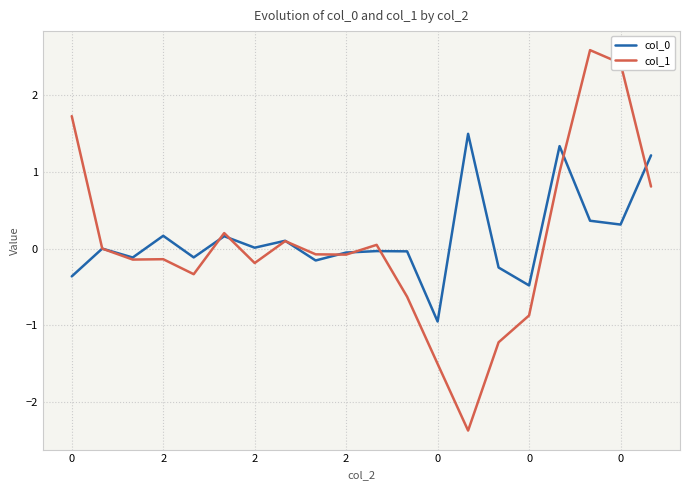

Which series has the largest range (max minus min)?

col_1